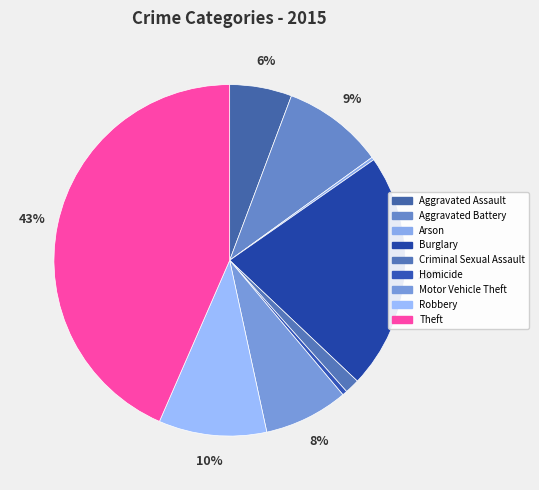

To the nearest percent, what is the average slice percentage?

11%